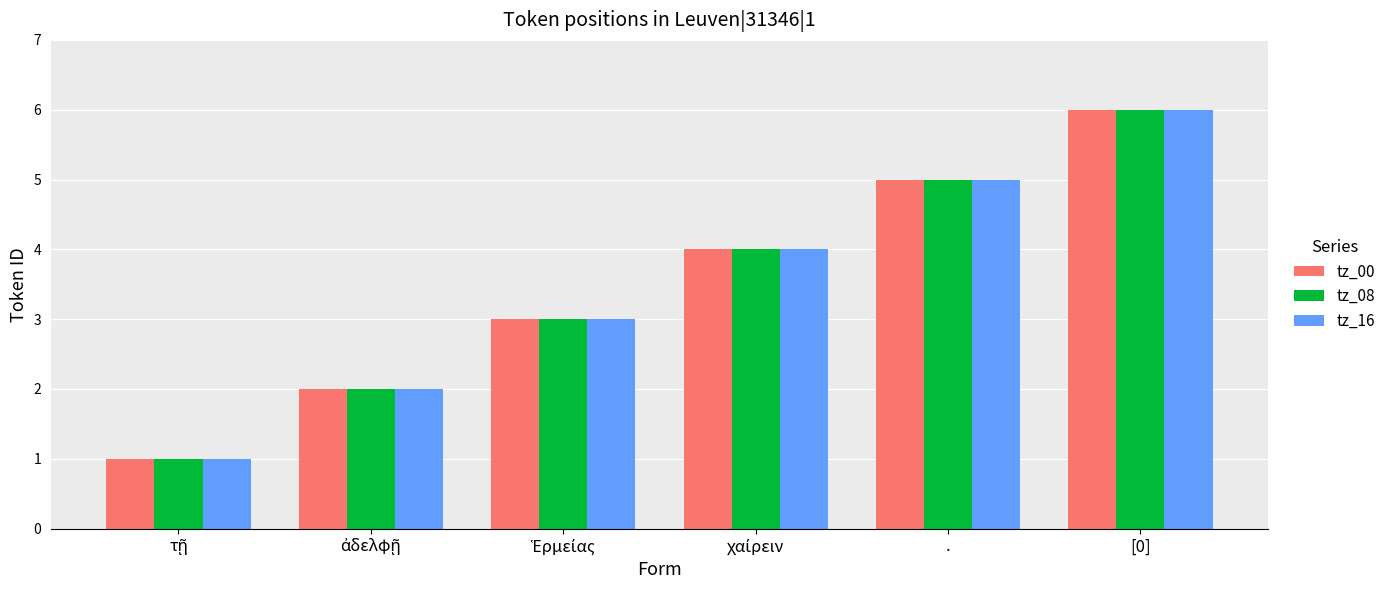

What is the difference between the maximum and second lowest values in the tz_00 series?

4